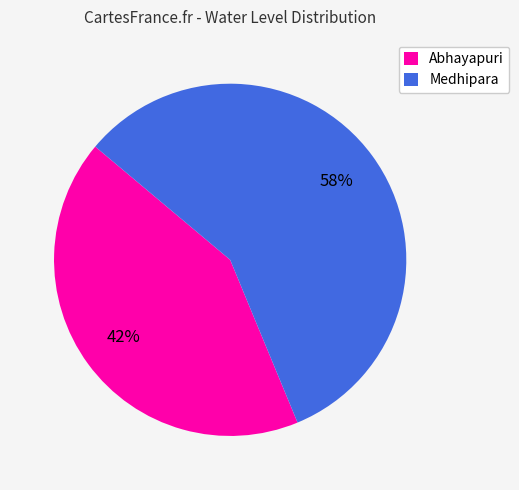

To the nearest percent, what is the average slice percentage?

50%